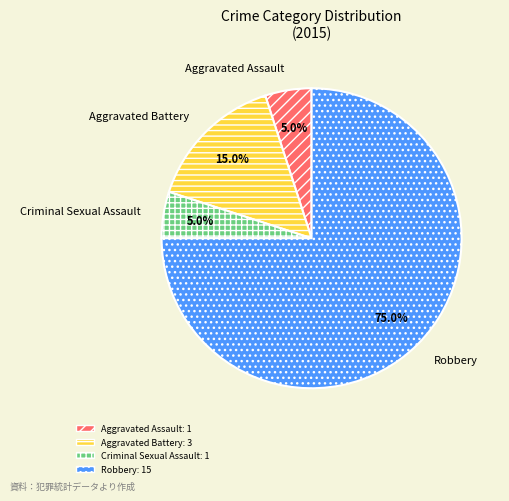

How many slices are in this pie chart?

4